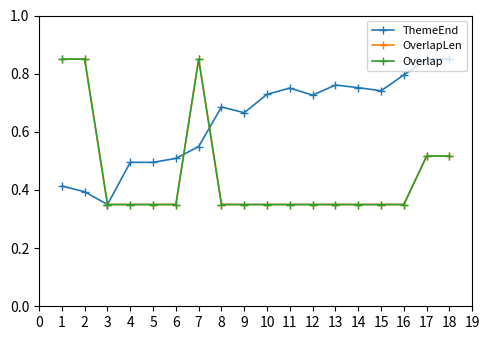

True or false: Overlap and ThemeEnd cross at least once.

True